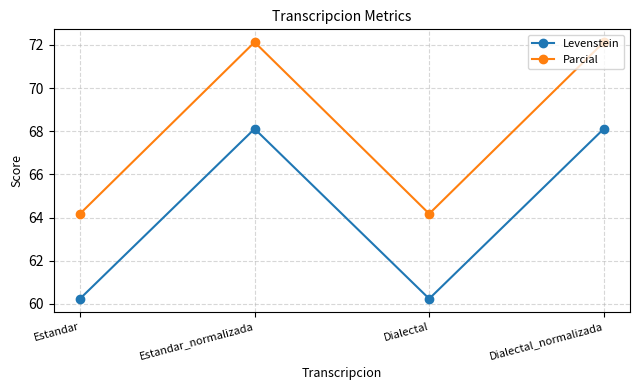

What position from the right is Estandar?

4